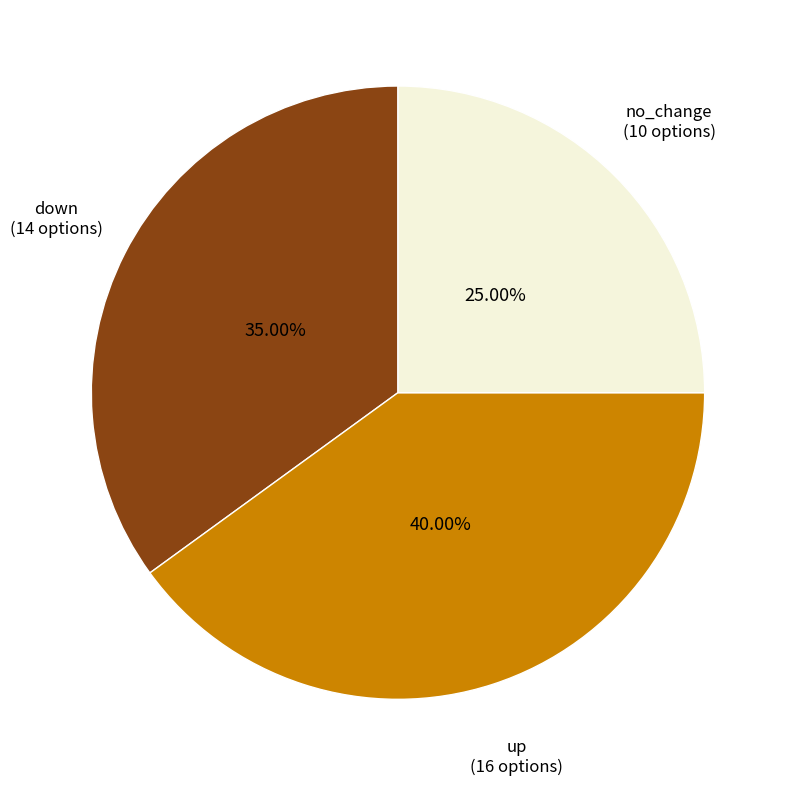

Is there any slice that represents more than half of the pie?

No